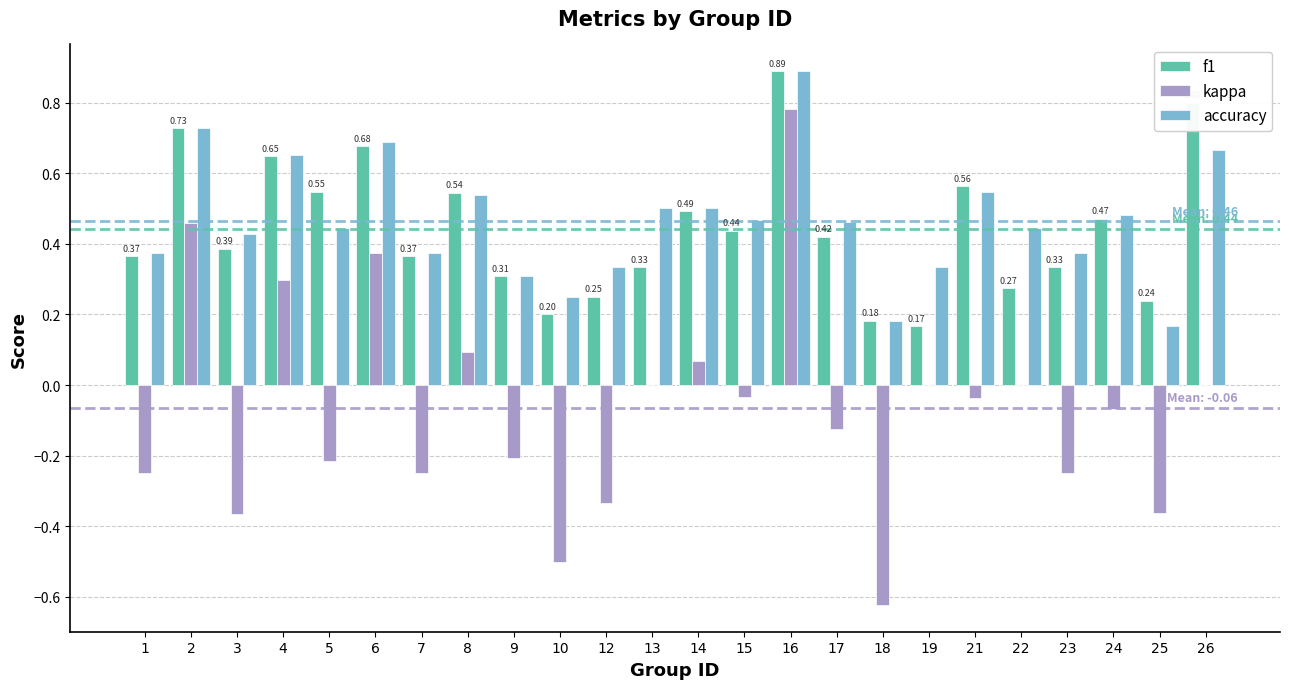

What is the sum of all accuracy values?

11.1